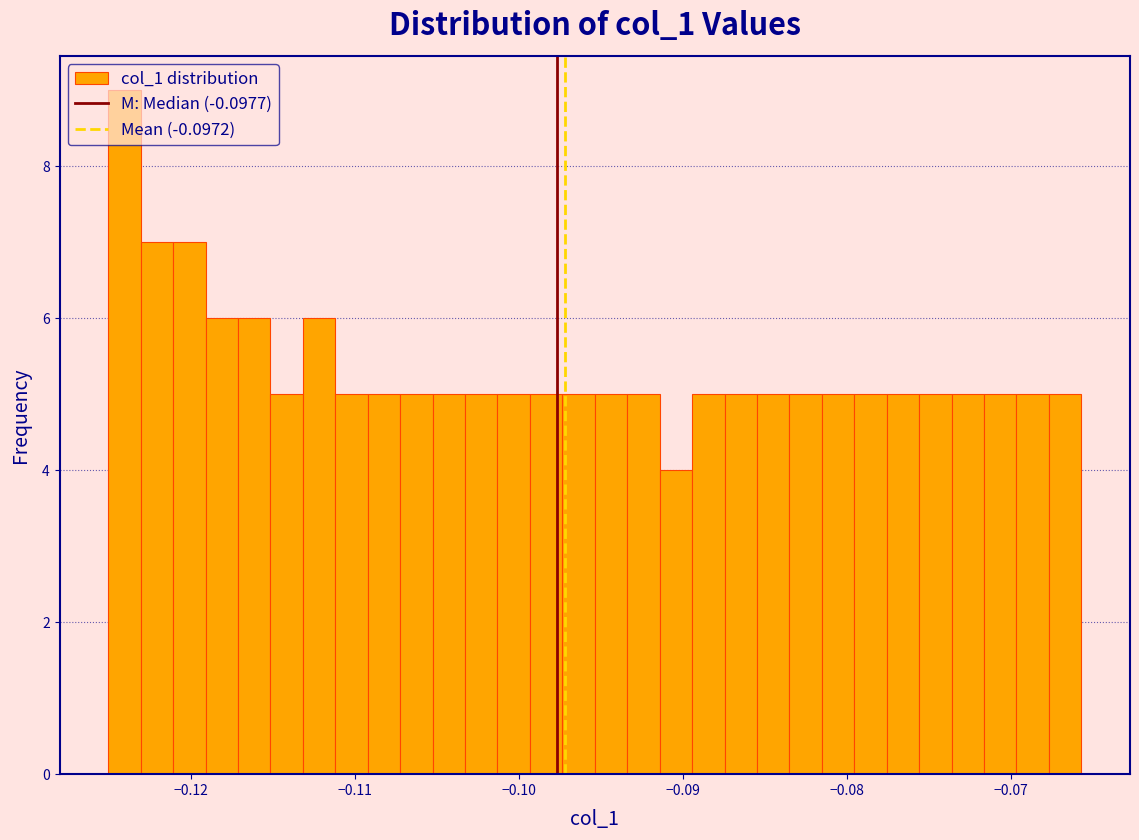

Read against the x-axis, roughly where is the centre of the tallest bar?

-0.124